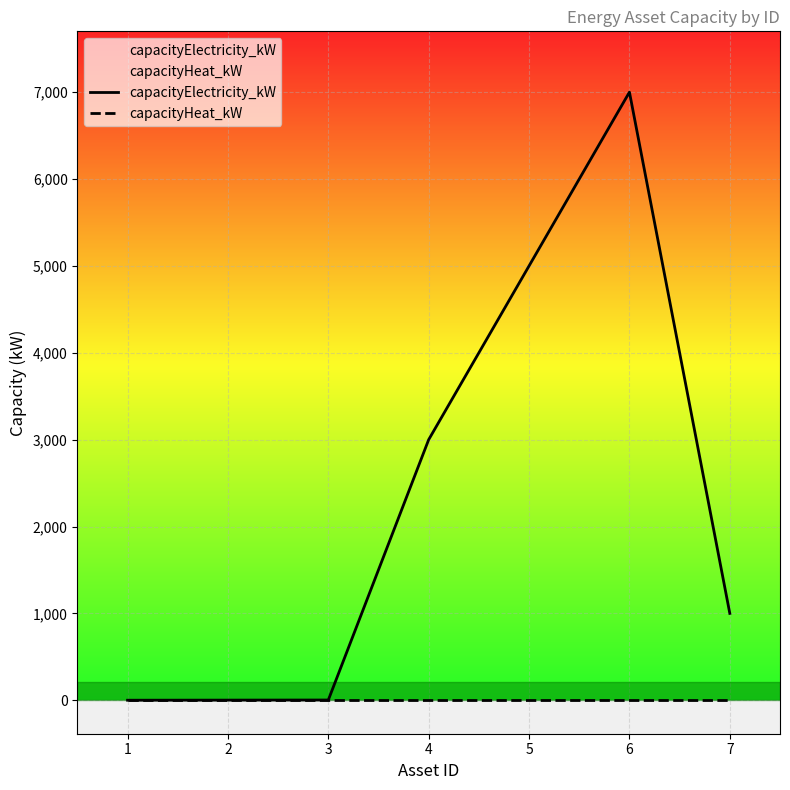

Is the value of capacityElectricity_kW at 4 greater than the value of capacityHeat_kW at 7?

Yes